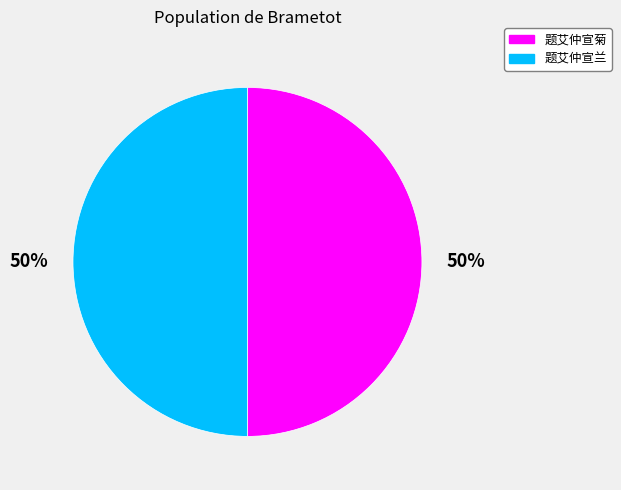

What percentage is the 题艾仲宣兰 slice, to the nearest percent?

50%